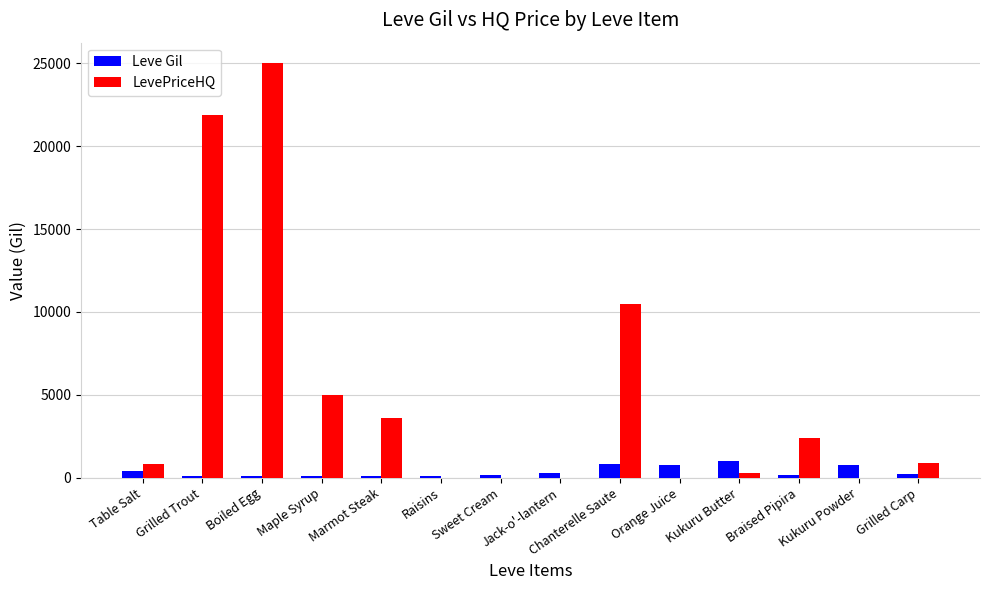

Which category has the highest value in the LevePriceHQ series?

Boiled Egg